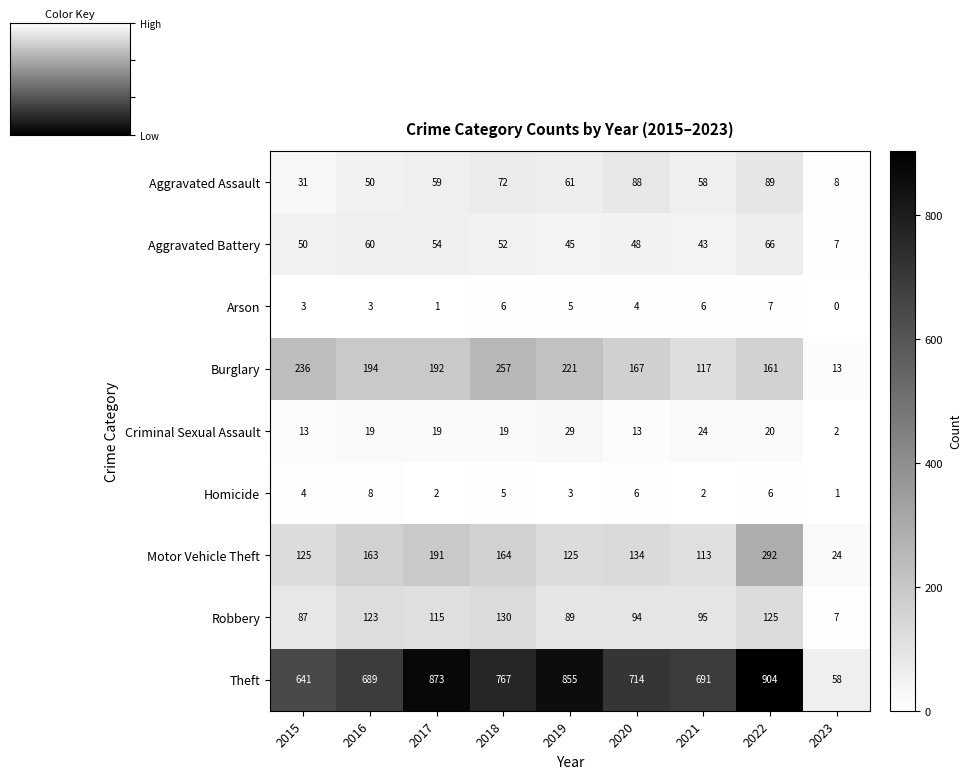

What is the difference between the maximum and second lowest values in the Theft series?

263